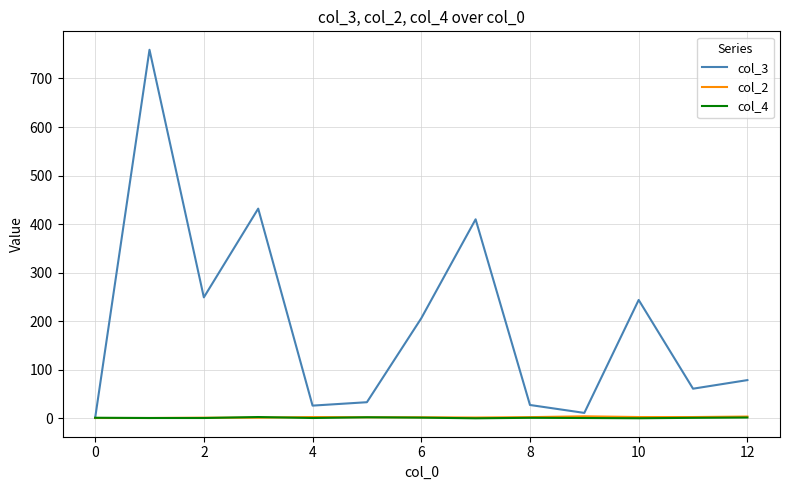

What is the greatest value displayed?

759.0